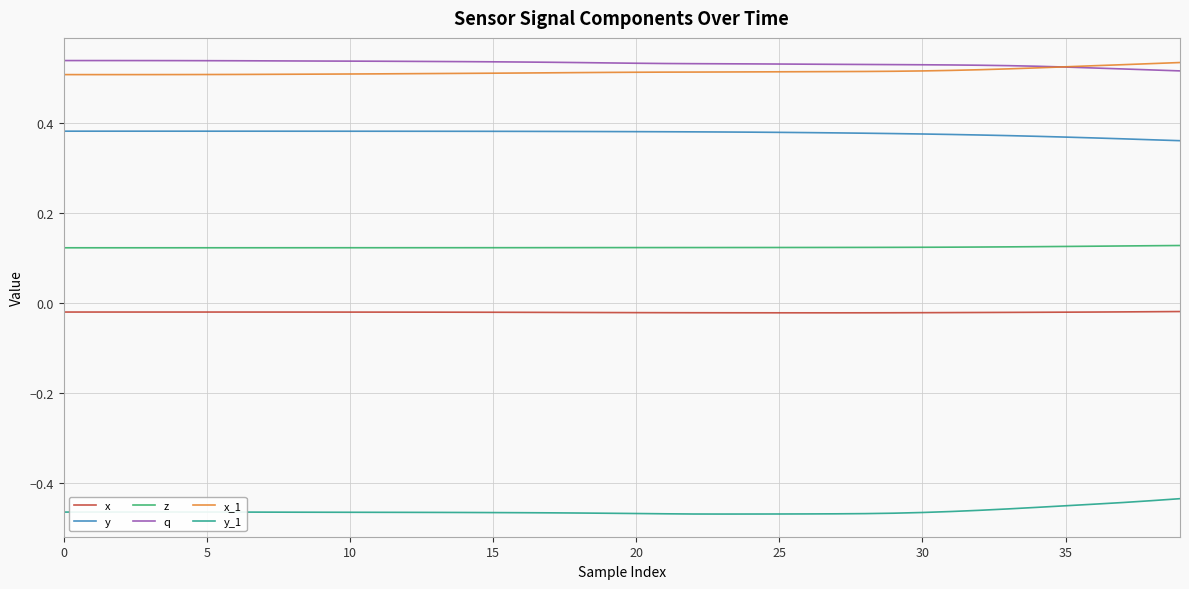

True or false: q and x intersect in this chart.

False